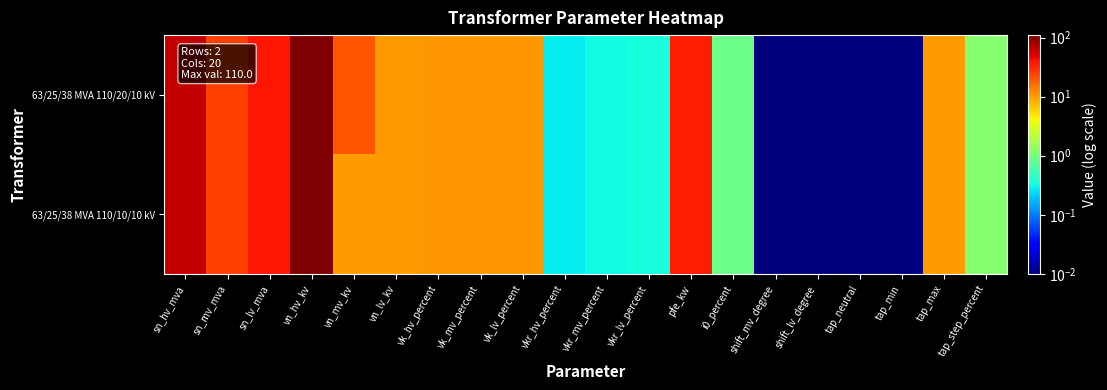

Which series changed the most between vk_hv_percent and shift_mv_degree?

63/25/38 MVA 110/20/10 kV